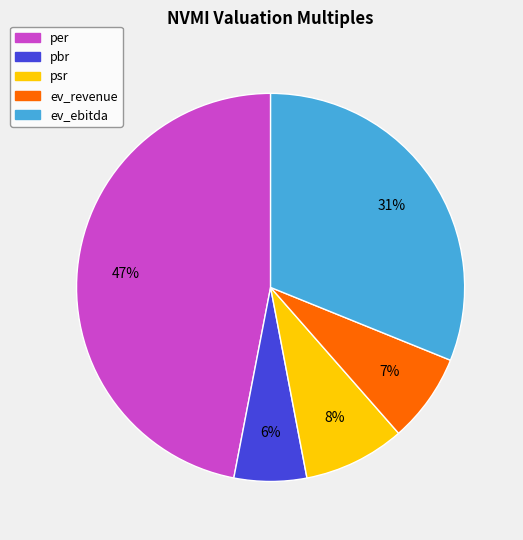

How many segments does this pie chart have?

5